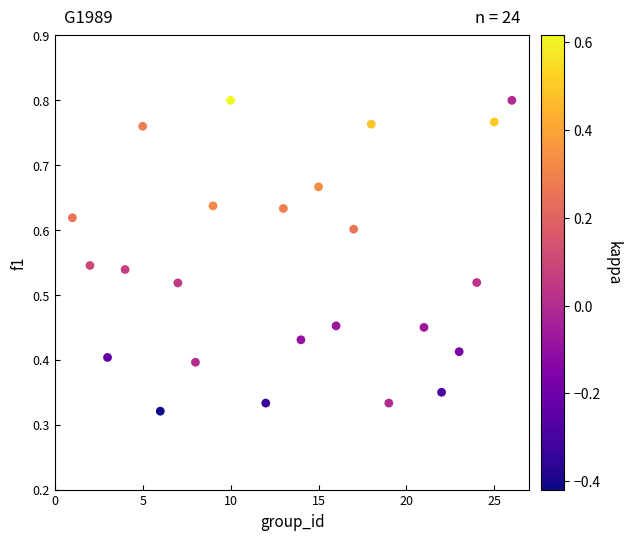

What is the range of X values (max minus min)?

25.0